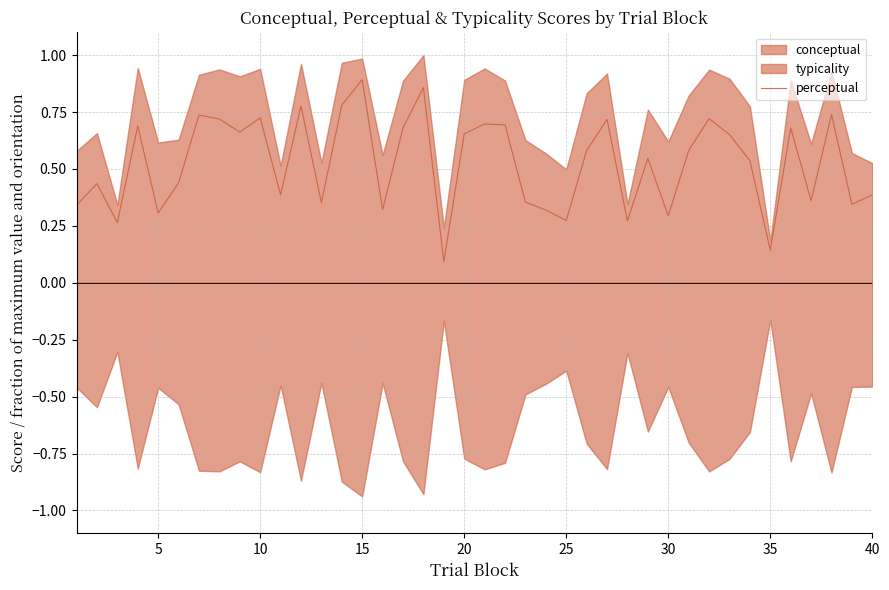

What is the value of the 35th point from the left?

0.1